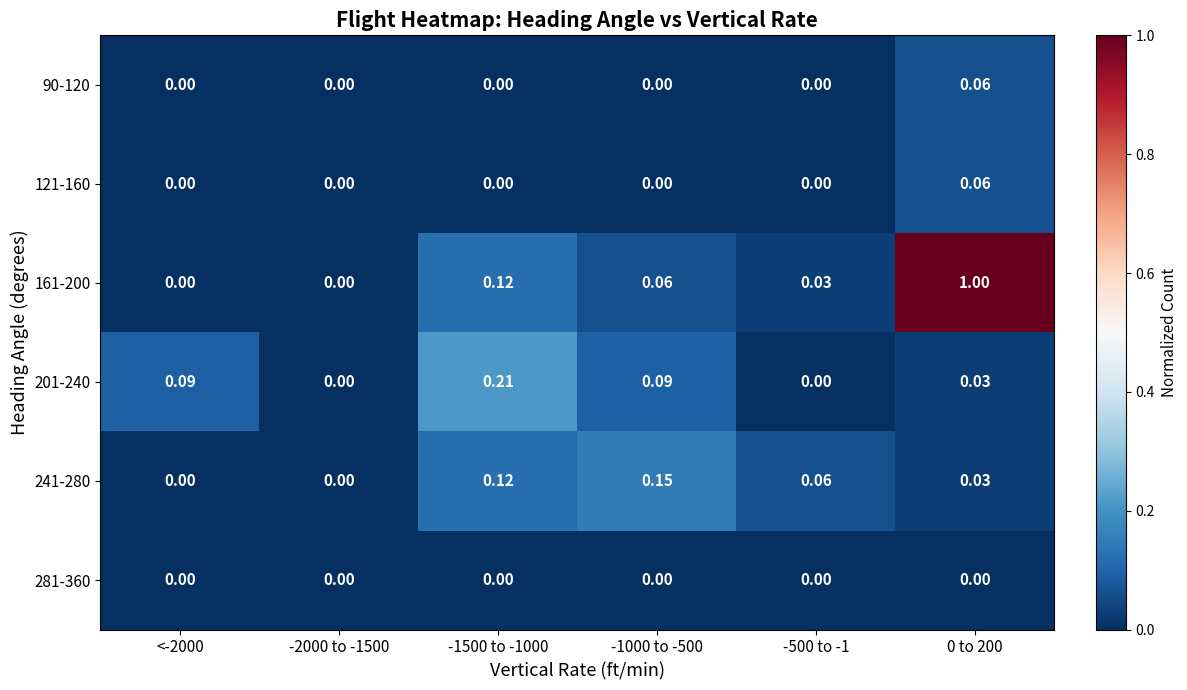

How many distinct data groups are displayed?

6